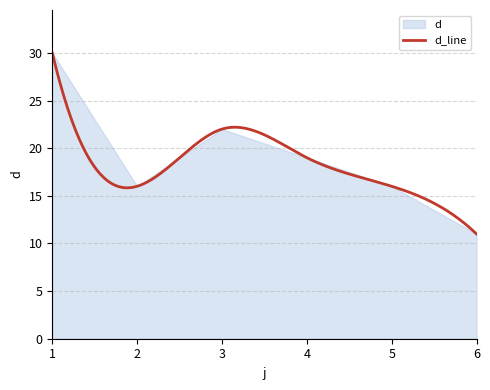

How many values exceed 19?

2